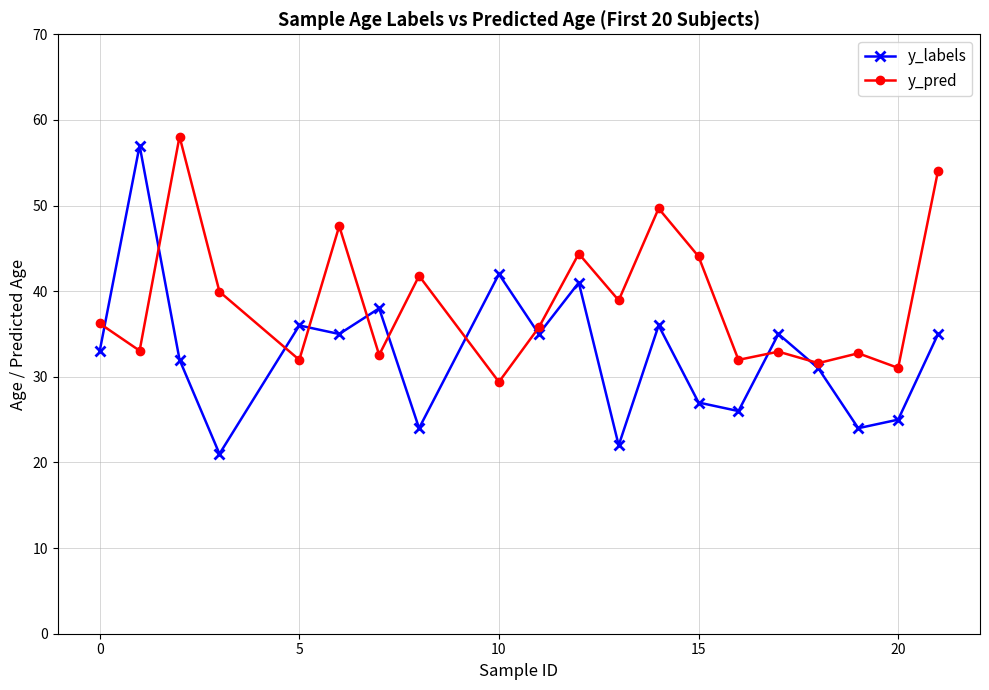

What is the smallest value displayed?

21.0